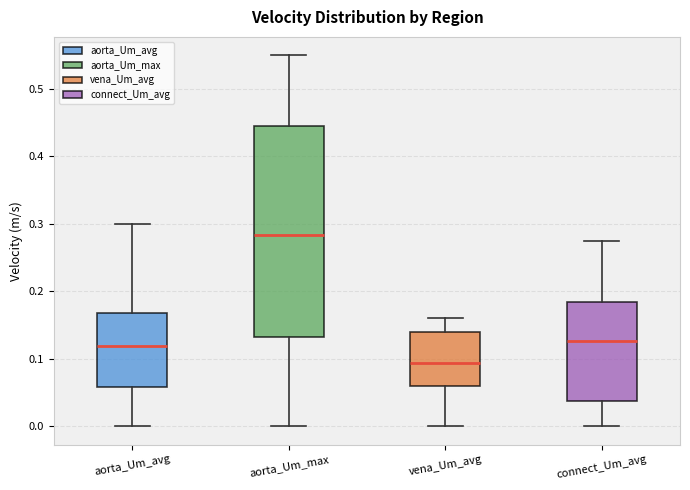

Reading left to right, transcribe this box plot: for each box, give where its median line is, the range the box spans, and where its two whiskers end, as read against the y-axis. The values are not printed on the chart, so give them approximately, as read against the axis.

aorta_Um_avg: median 0.12, box 0.06 to 0.17, whiskers 0.00 to 0.30
aorta_Um_max: median 0.28, box 0.13 to 0.44, whiskers 0.00 to 0.55
vena_Um_avg: median 0.09, box 0.06 to 0.14, whiskers 0.00 to 0.16
connect_Um_avg: median 0.13, box 0.04 to 0.18, whiskers 0.00 to 0.27